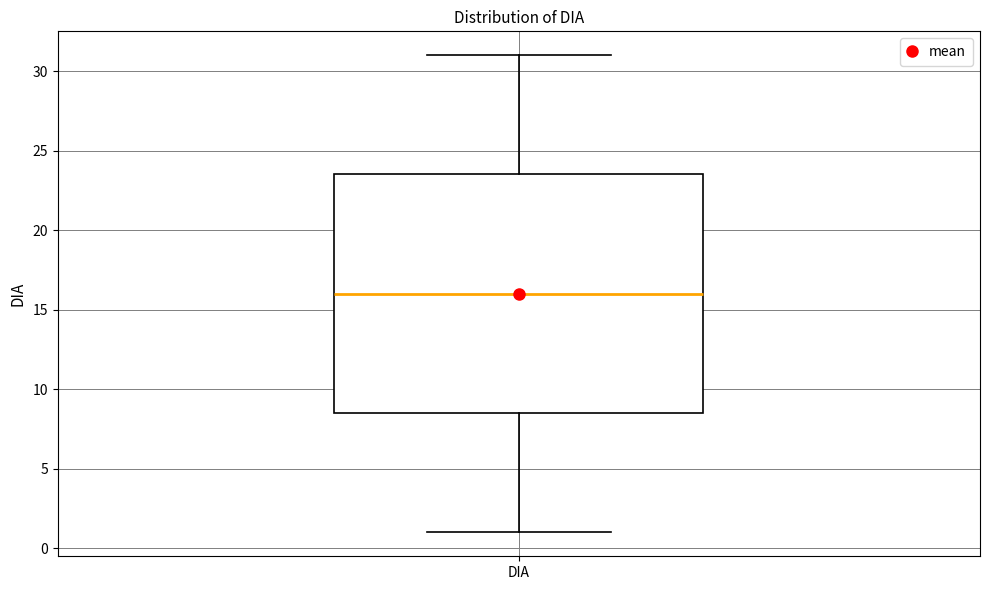

Transcribe this box plot: give where the median line is, the range the box spans, and where the two whiskers end, as read against the y-axis. The values are not printed on the chart, so give them approximately, as read against the axis.

median 16.0, box 8.5 to 23.5, whiskers 1.0 to 31.0